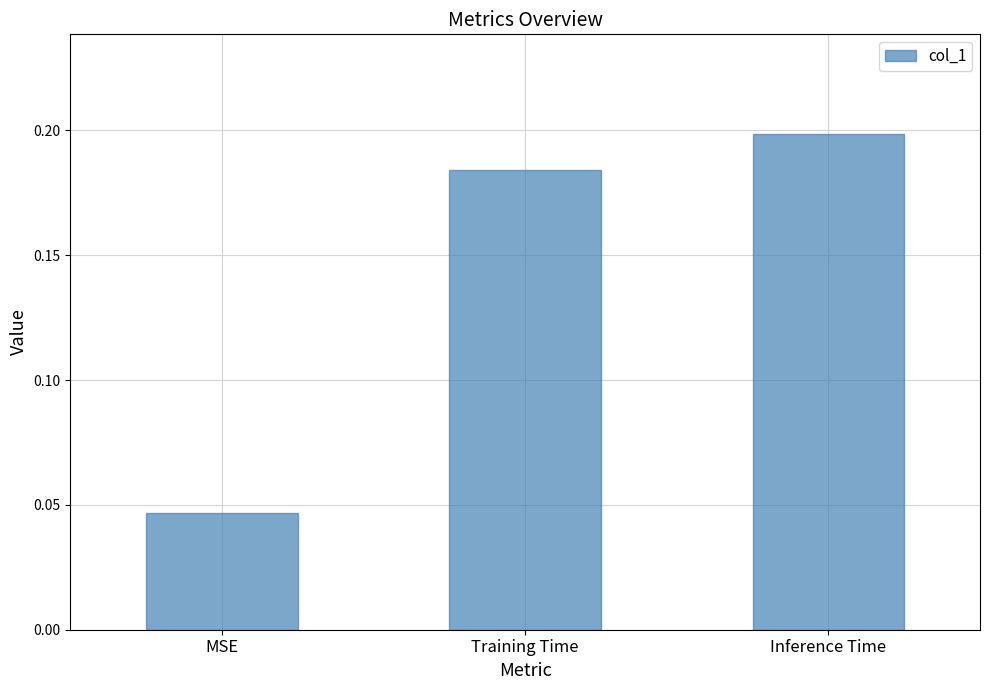

Is it true that the value at Training Time is 0.3?

False